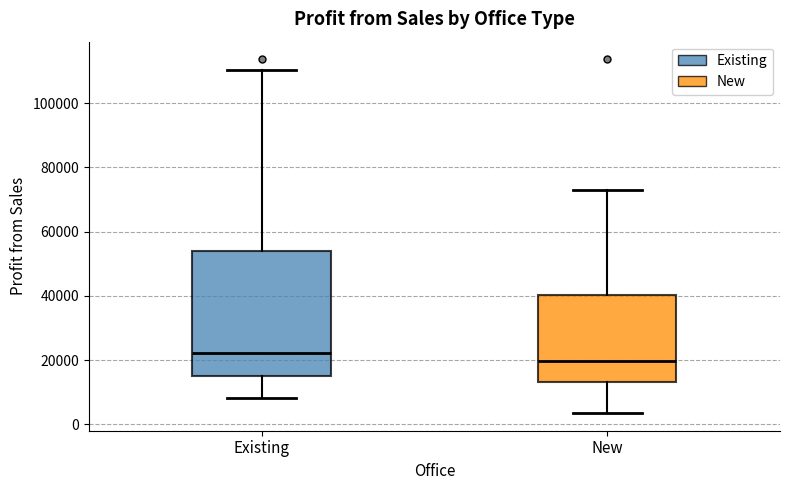

Reading left to right, transcribe this box plot: for each box, give where its median line is, the range the box spans, and where its two whiskers end, as read against the y-axis. The values are not printed on the chart, so give them approximately, as read against the axis.

Existing: median 22000, box 16000 to 54000, whiskers 8000 to 110000
New: median 20000, box 14000 to 40000, whiskers 4000 to 72000